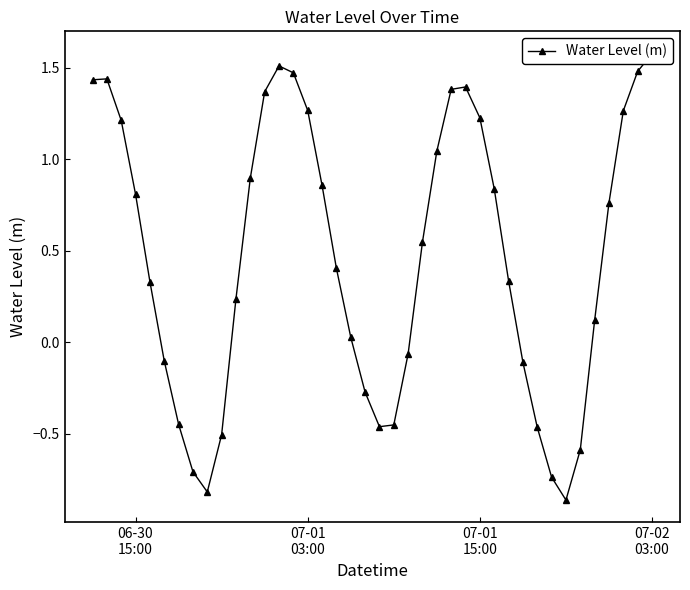

True or false: the data shows -0.2 at 30.

False